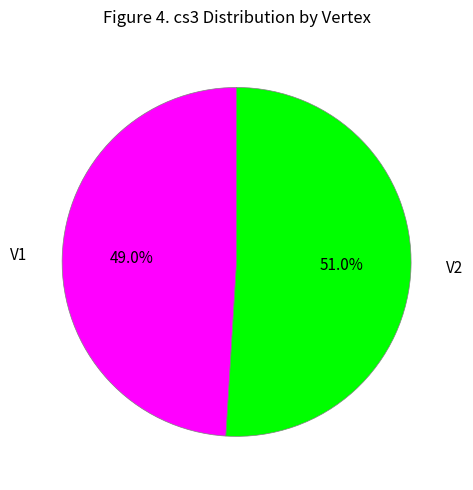

How many slices are in this pie chart?

2